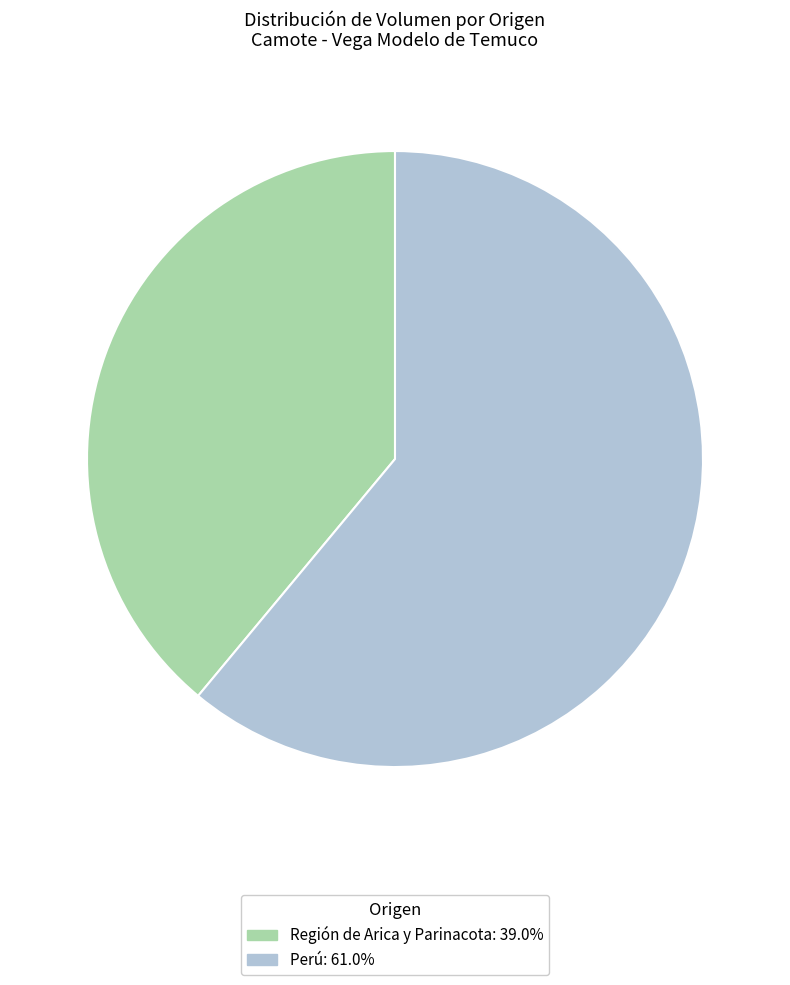

Is there any slice that represents more than half of the pie?

Yes